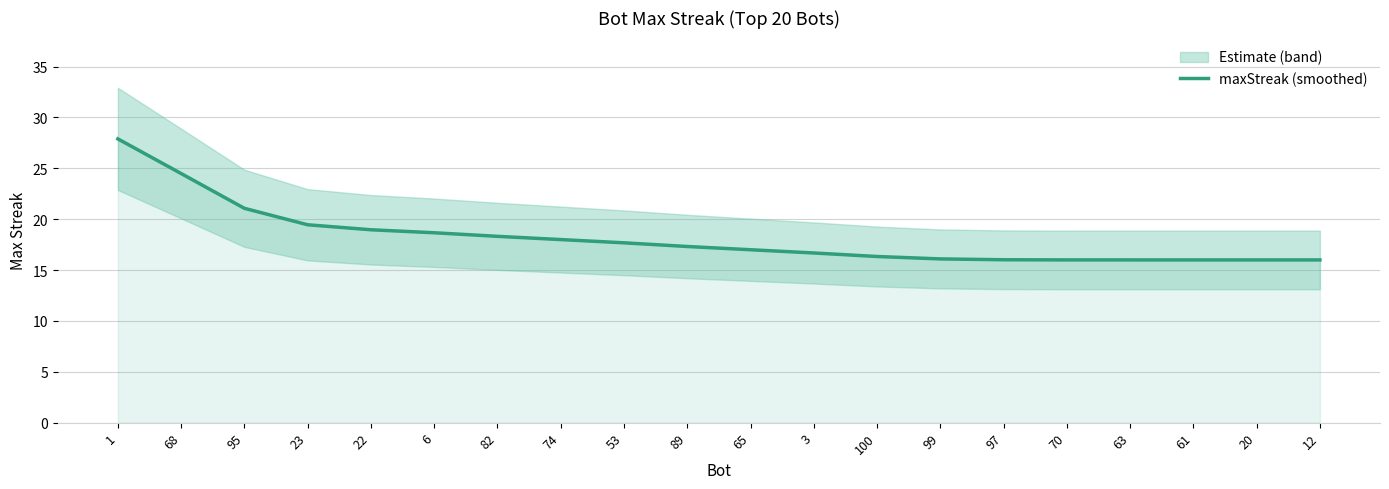

How many data points are above 17?

11